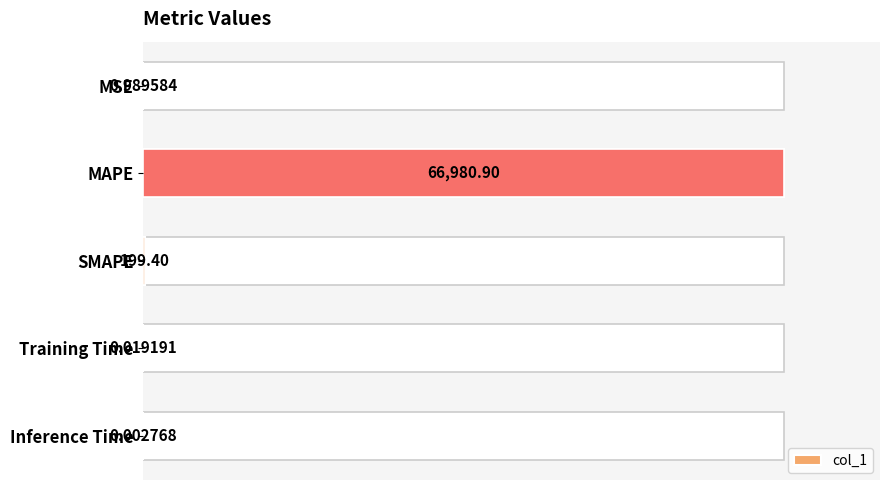

Reading left to right, extract all data points from this chart.

0.0	1.0	0.0	0.0	0.0